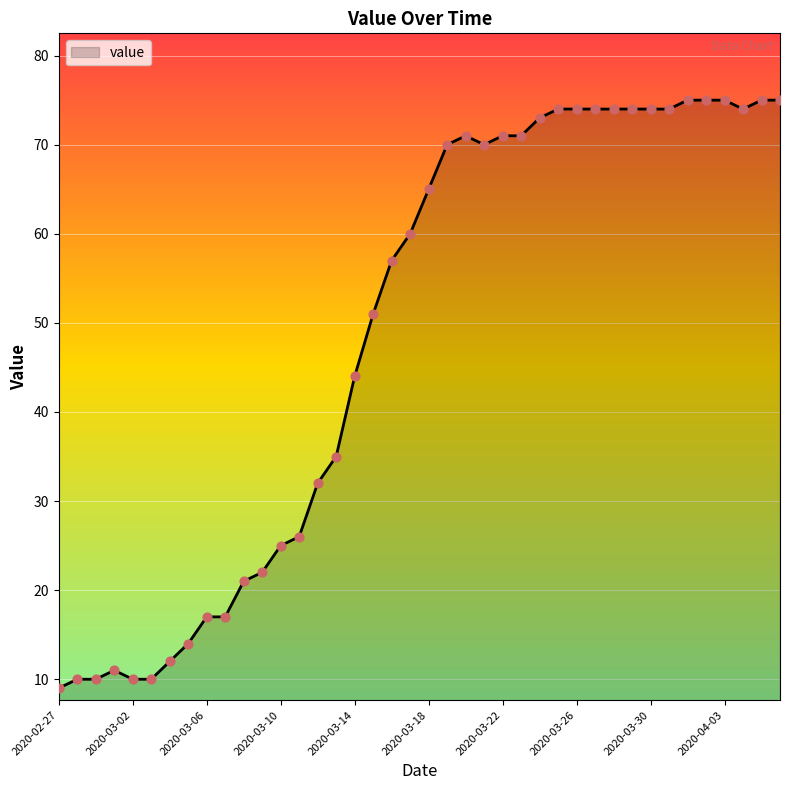

What is the difference between the maximum and minimum values?

66